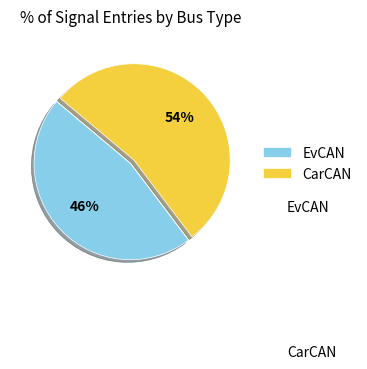

What is the ratio of the value at EvCAN to the value at CarCAN?

0.9